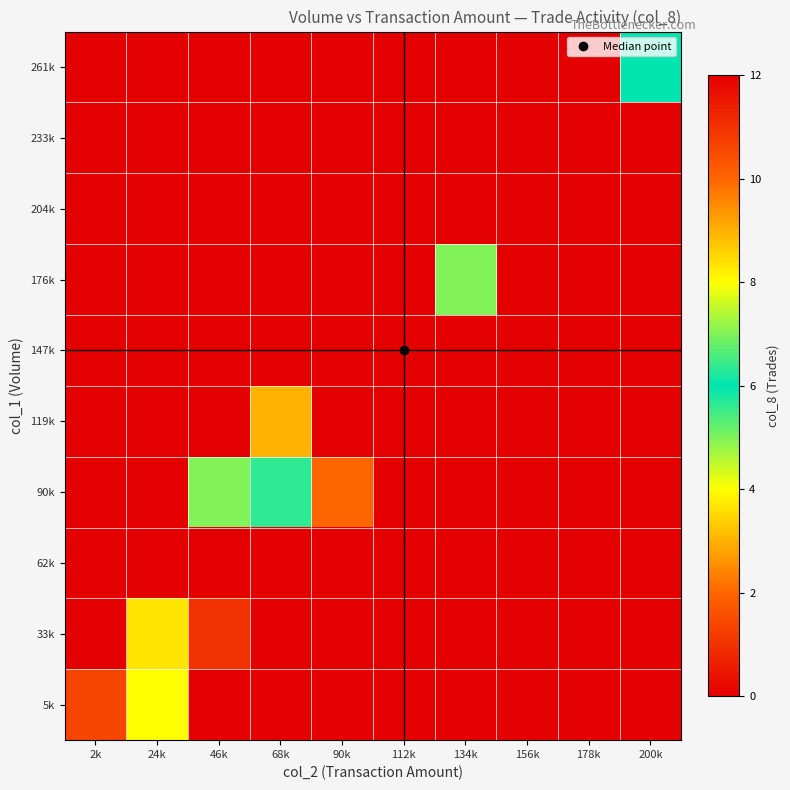

How many distinct data groups are displayed?

10